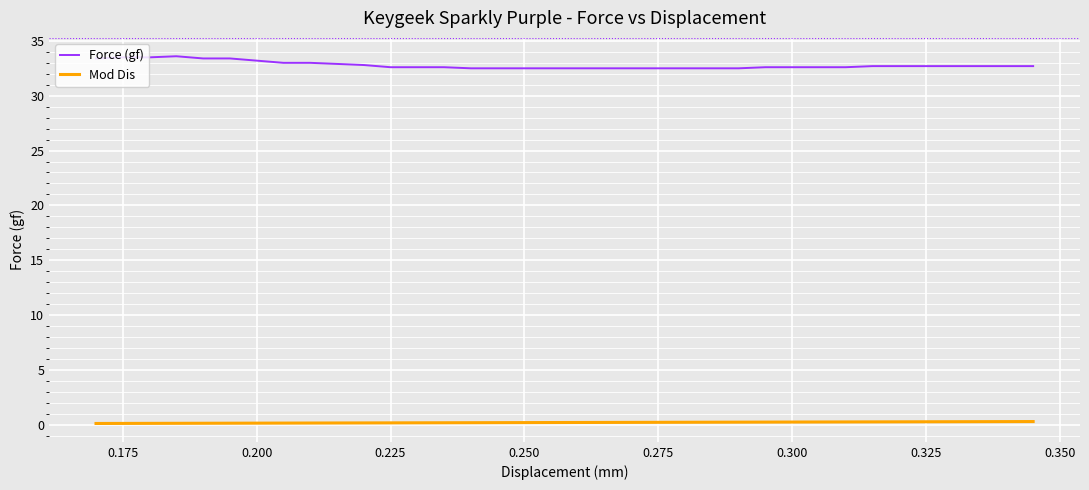

True or false: Mod Dis and Force (gf) cross at least once.

False